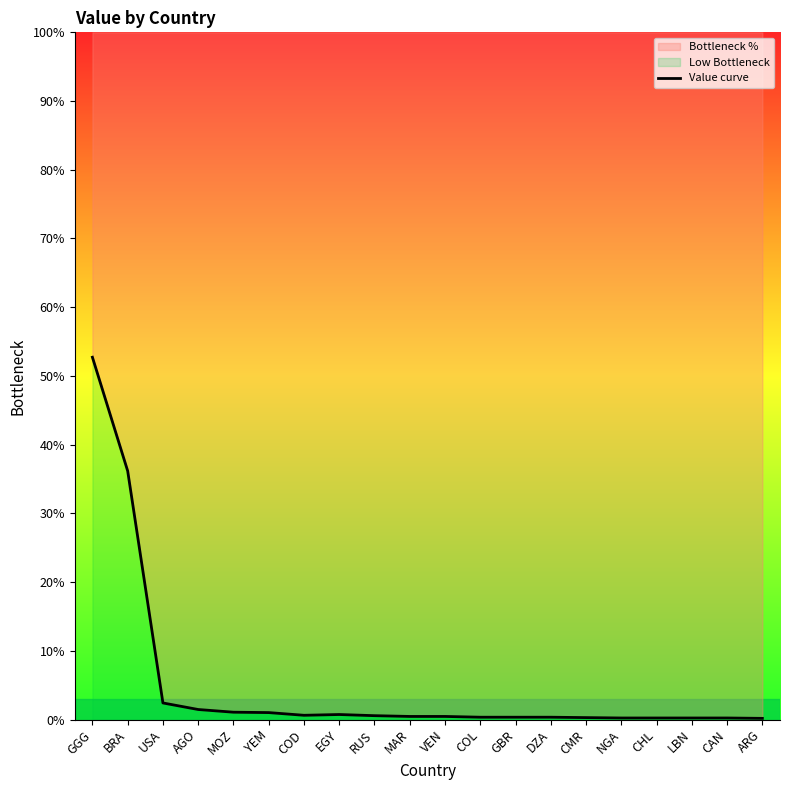

What is the difference between the maximum and minimum values?

52.6